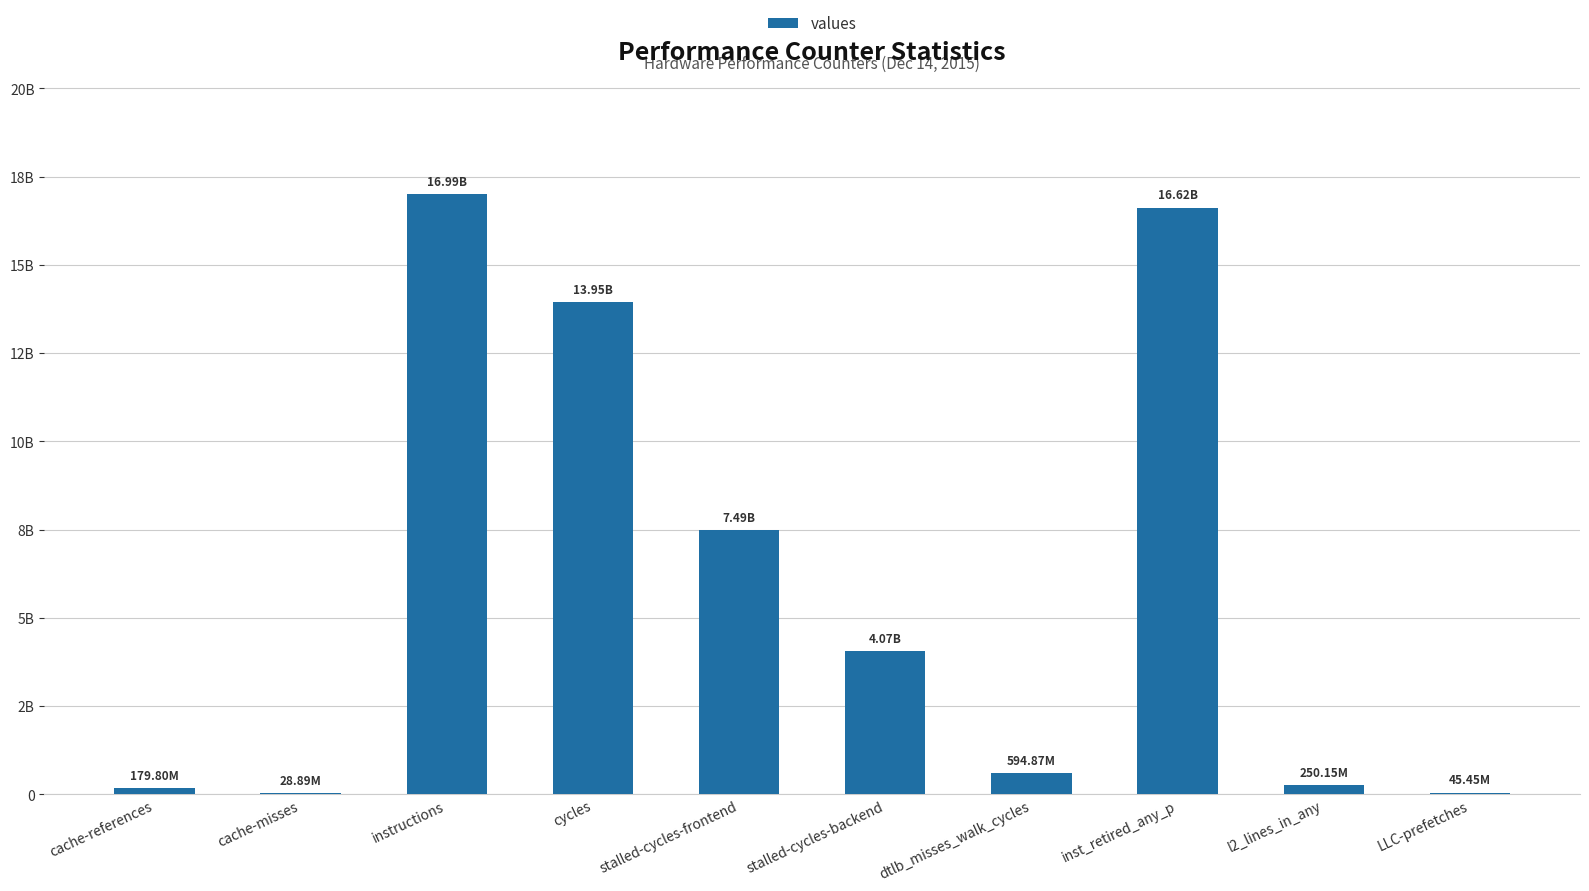

Is it true that the value at cycles is 8096408110?

False